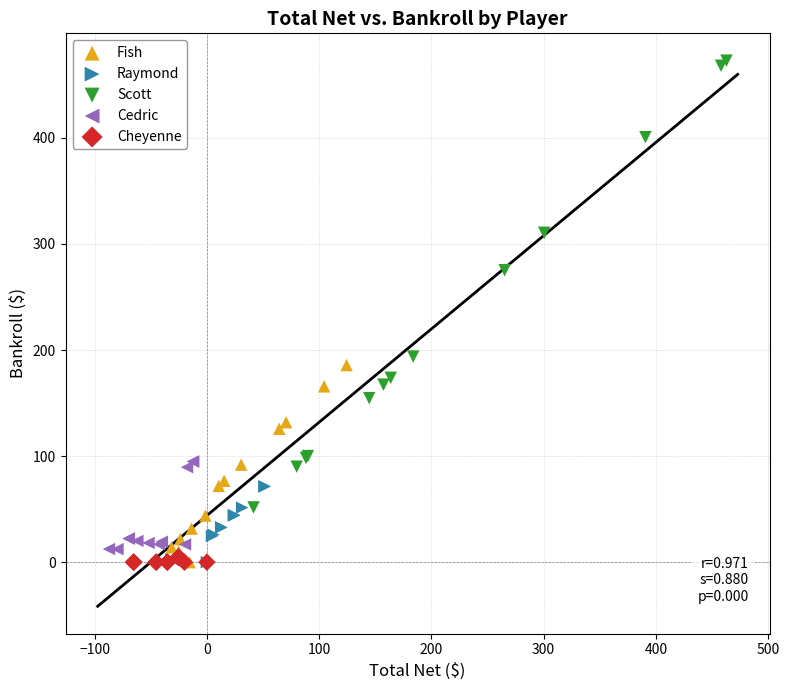

Which series reaches the maximum Y coordinate?

Scott